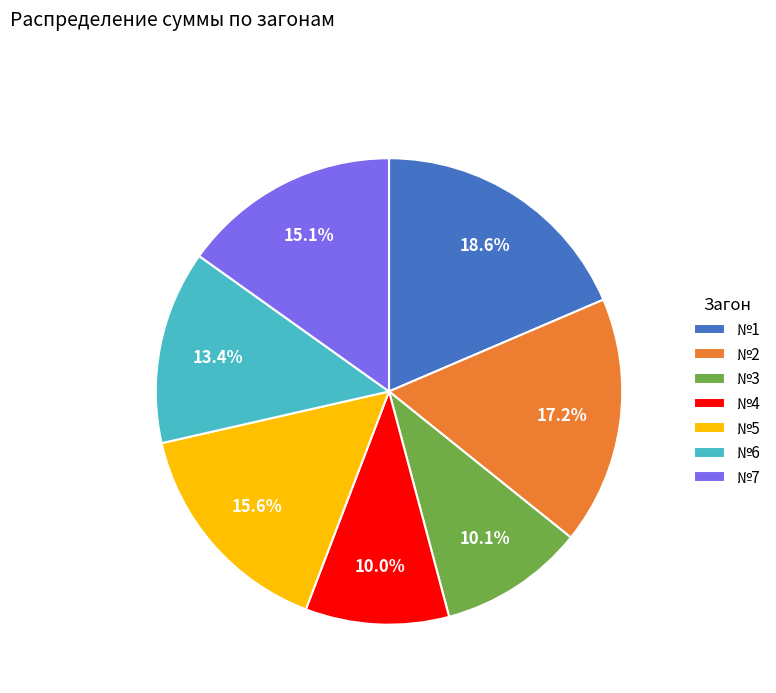

Count the number of slices in the pie.

7